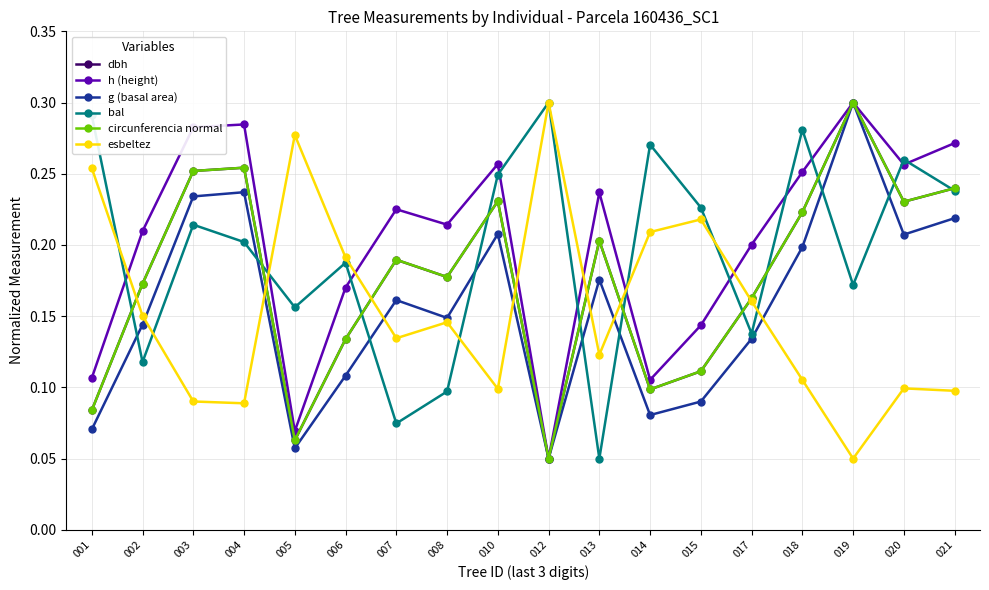

How many interior local valleys does the g (basal area) series have?

5